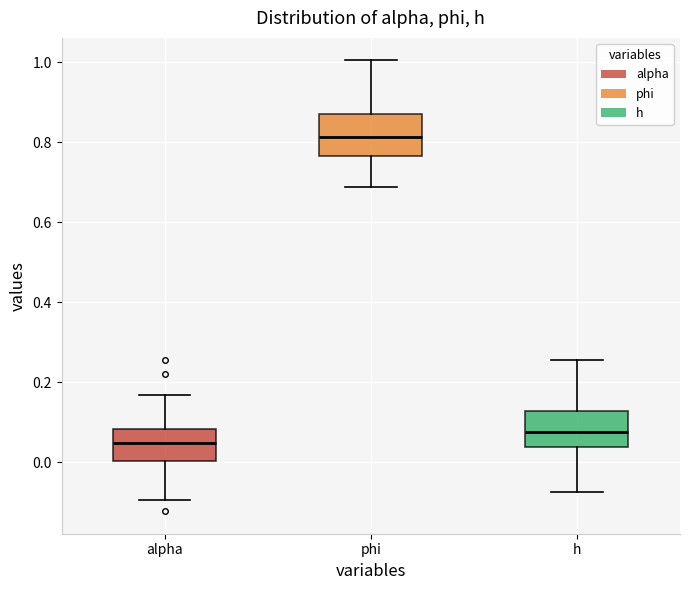

Where is the lower edge of the box for phi on the y-axis? The values are not printed on the chart, so give them approximately, as read against the axis.

0.76